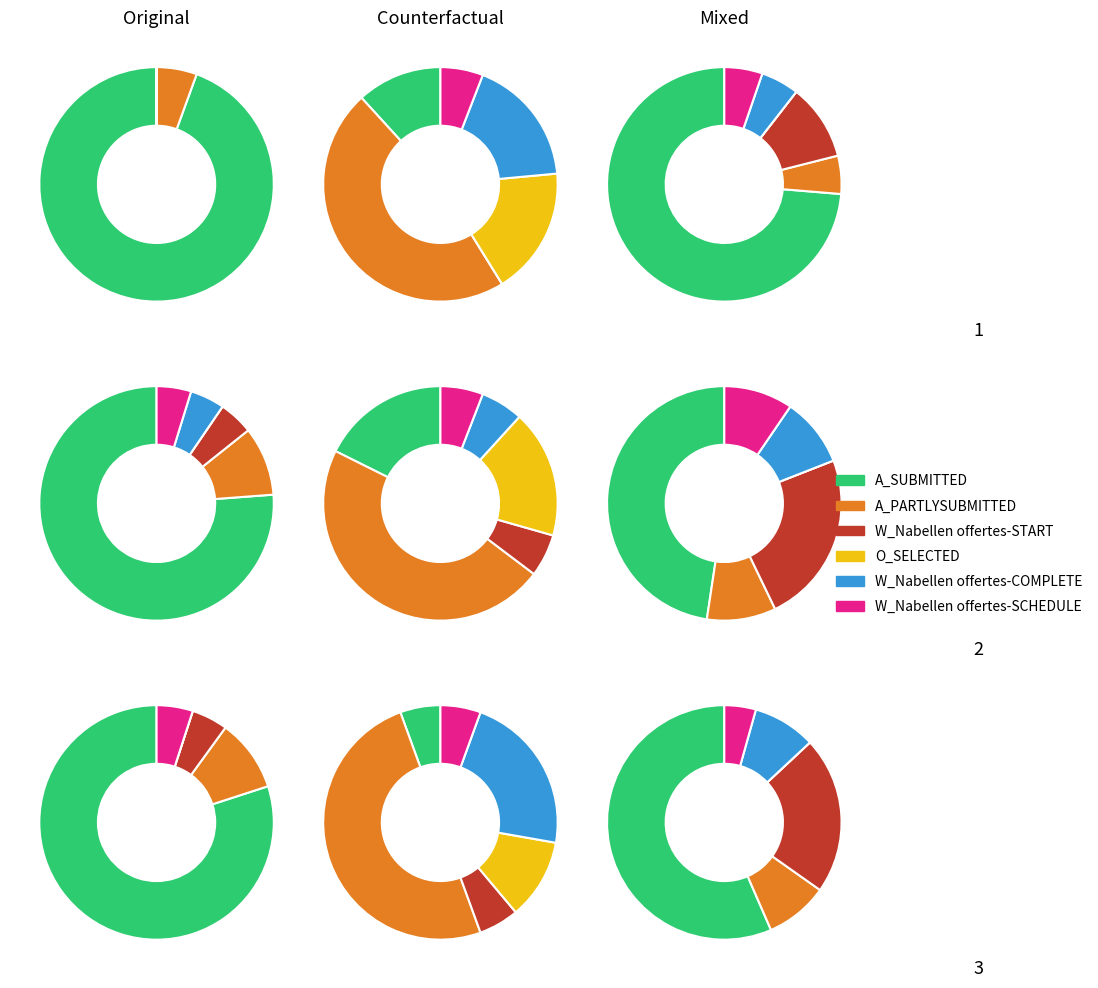

How many slices are in this pie chart?

6